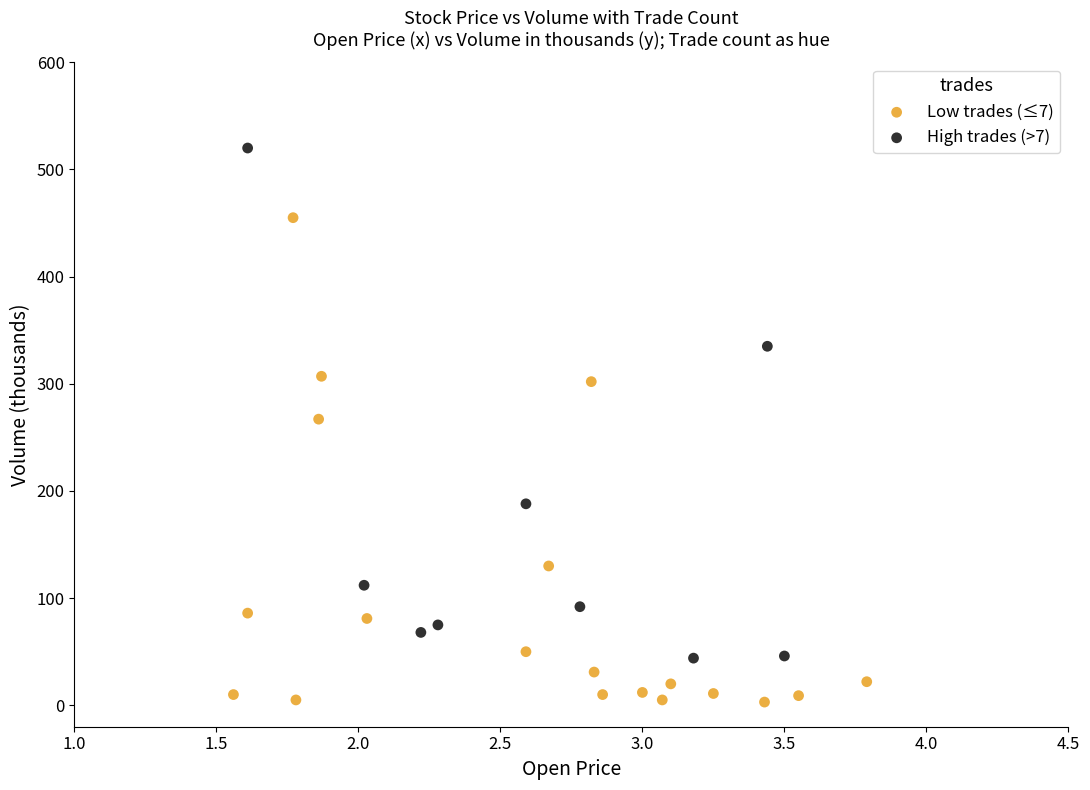

Which series contains the lowest Y value?

Low trades (≤7)